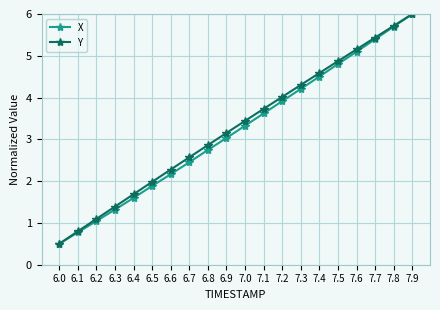

What position from the right is 6.2?

18